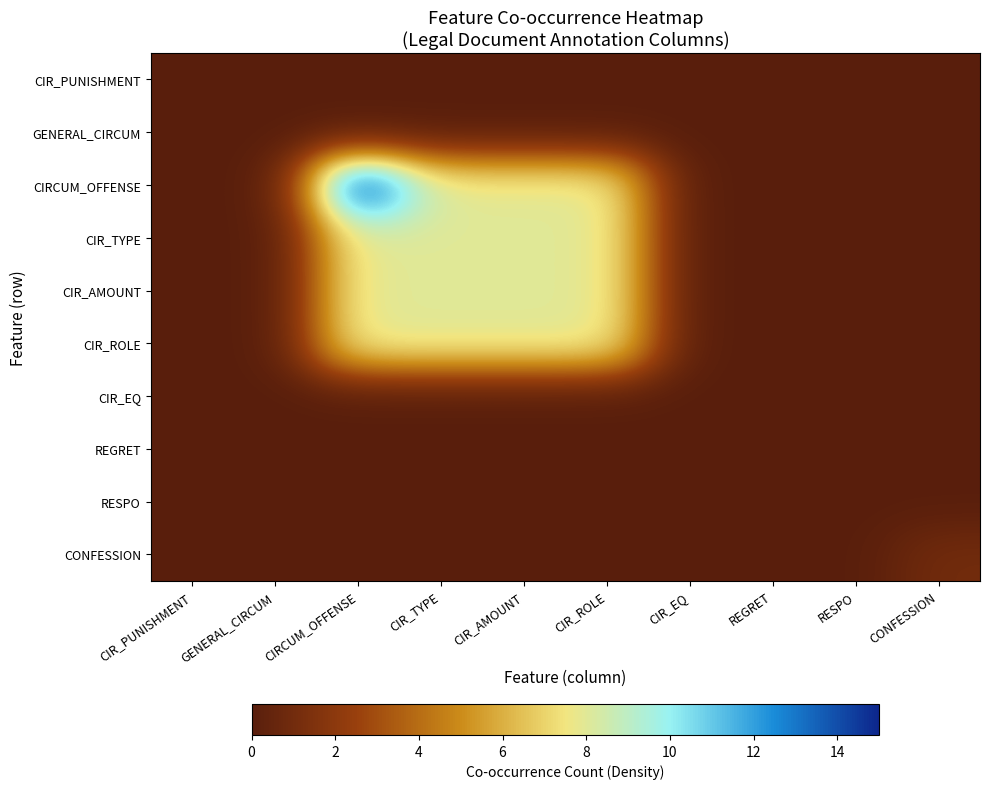

At which category does the chart reach its peak across all series?

CIRCUM_OFFENSE